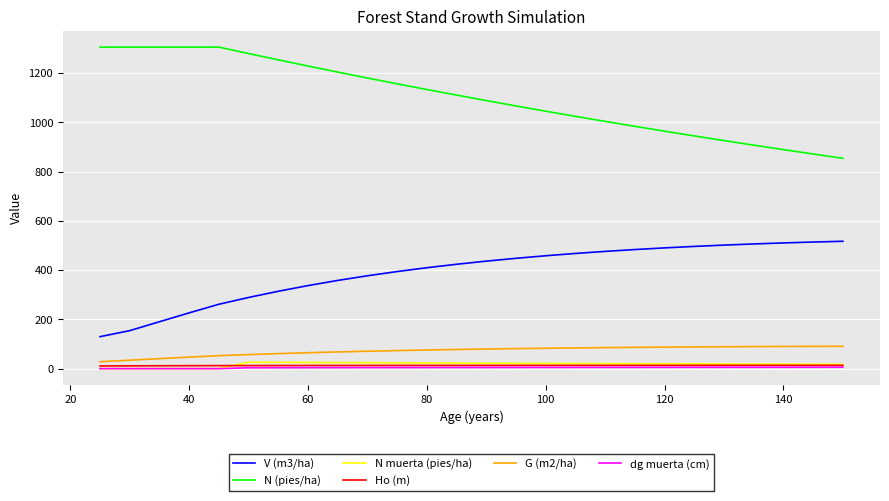

True or false: G (m2/ha) and N (pies/ha) cross at least once.

False